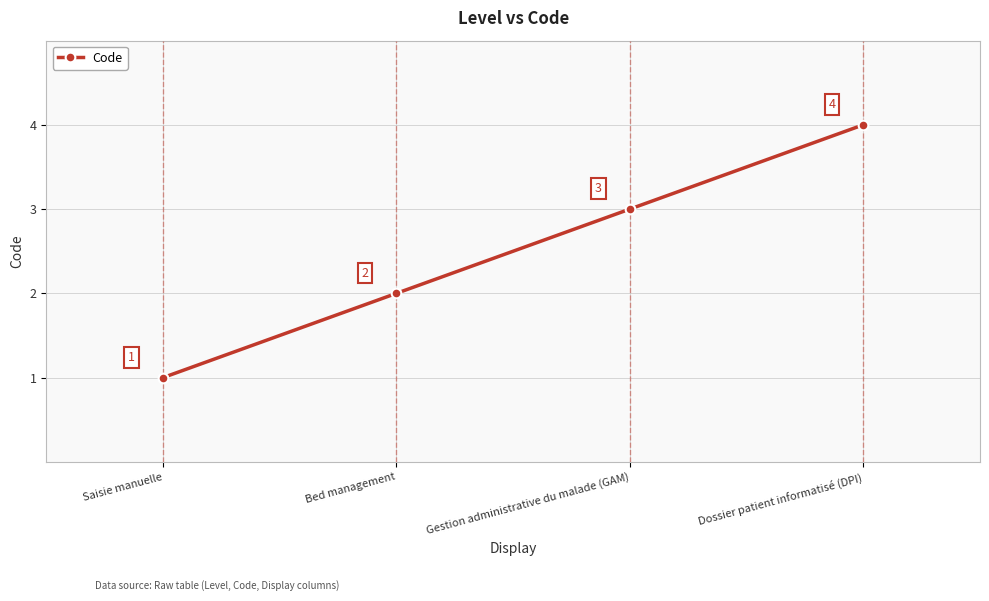

Reading right to left, list all the values displayed in this chart.

Dossier patient informatisé (DPI)=4	Gestion administrative du malade (GAM)=3	Bed management=2	Saisie manuelle=1